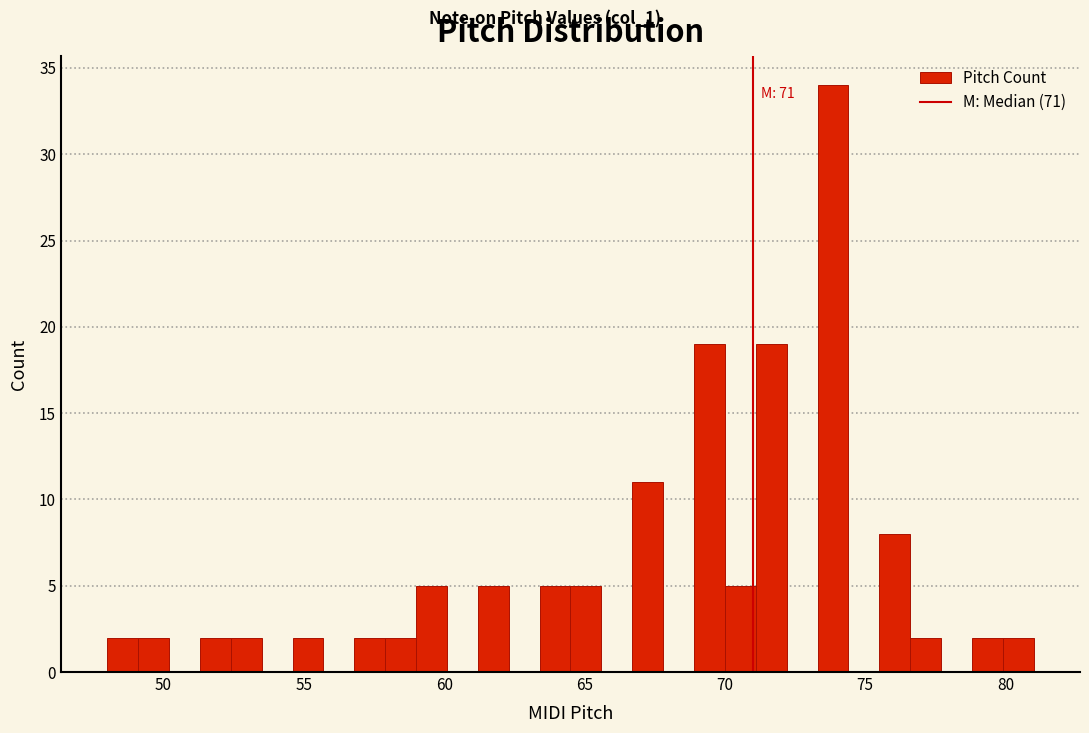

Around what value on the x-axis is the tallest bar? Give the approximate position of its centre, as read against the axis.

74.0